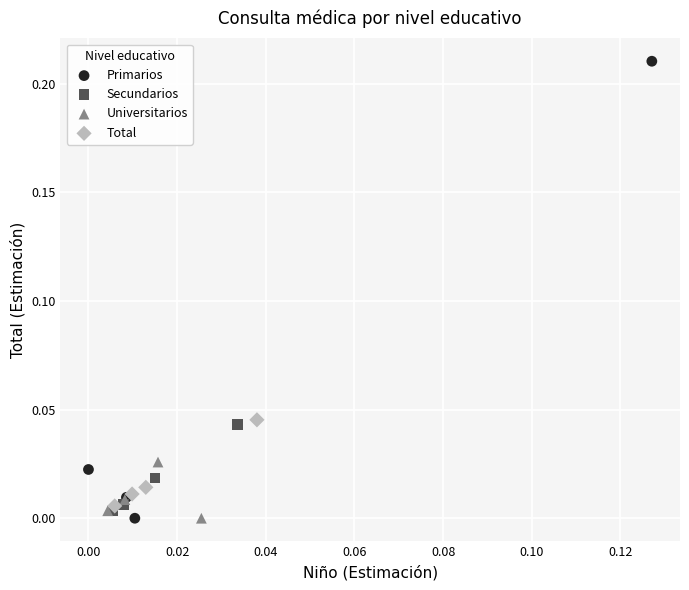

Which series contains the highest Y value?

Primarios